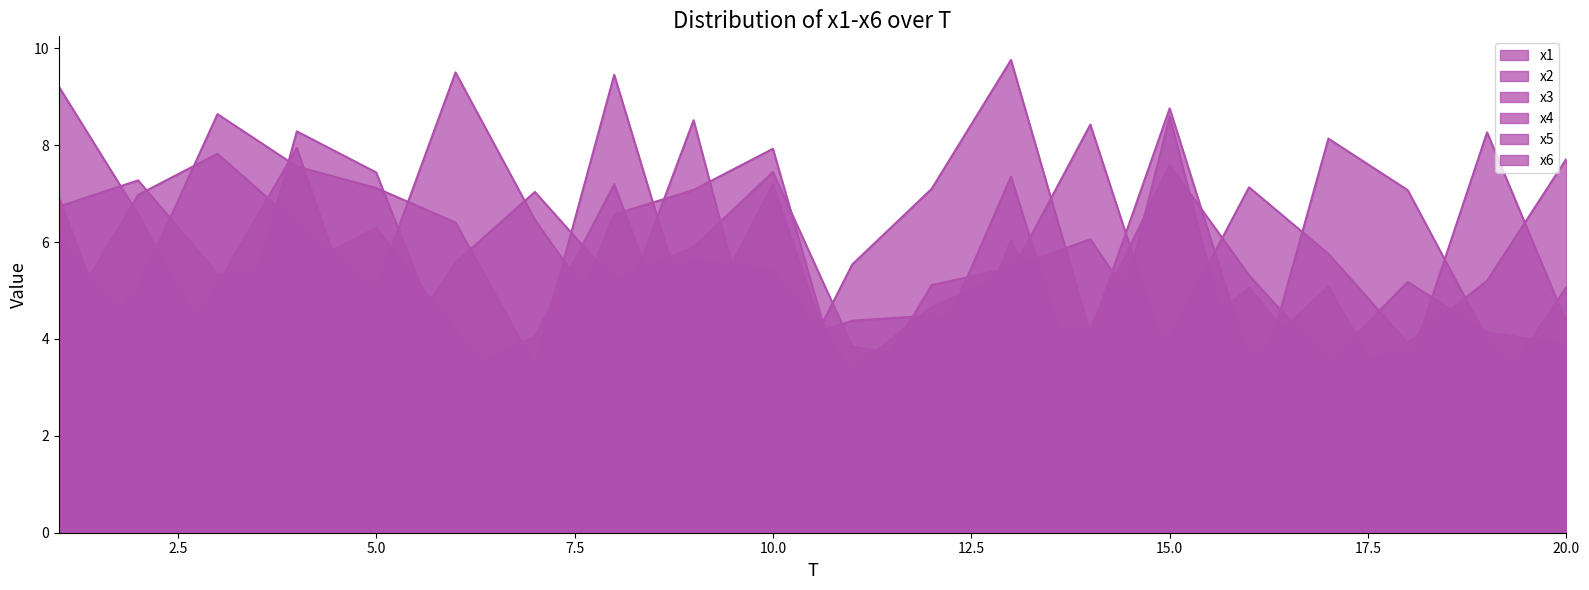

At how many categories does at least one series exceed 6?

19